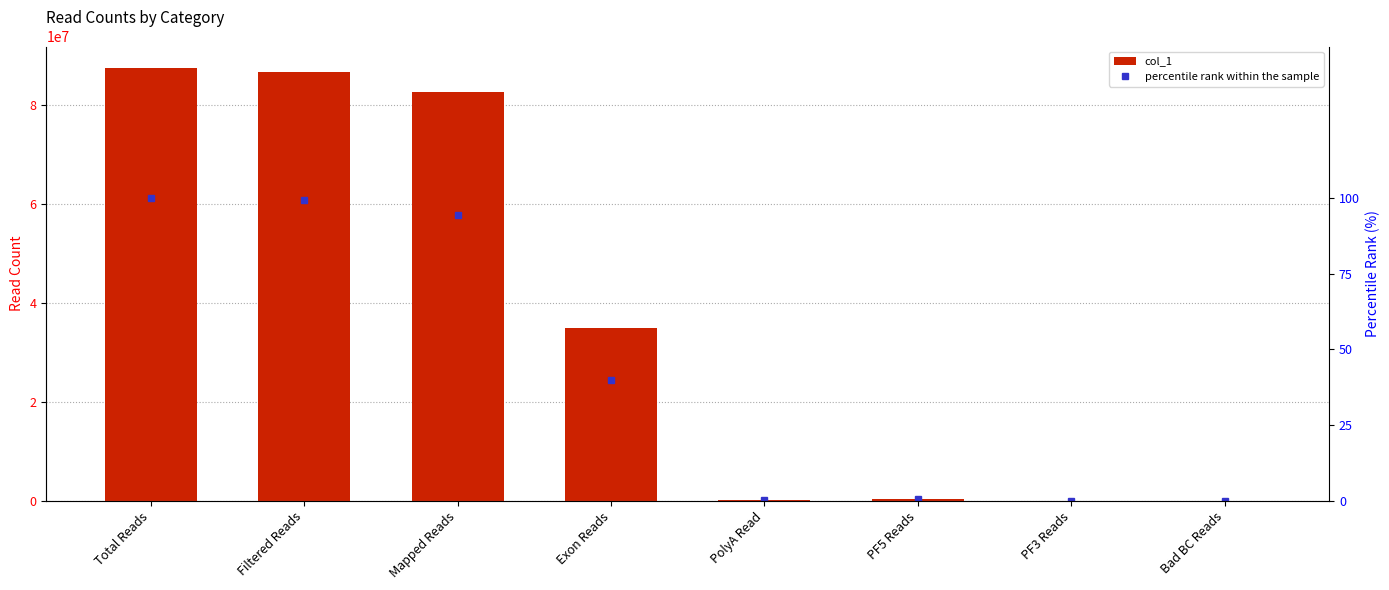

List the labels in order of percentile rank within the sample value, smallest first.

Bad BC Reads, PF3 Reads, PolyA Read, PF5 Reads, Exon Reads, Mapped Reads, Filtered Reads, Total Reads